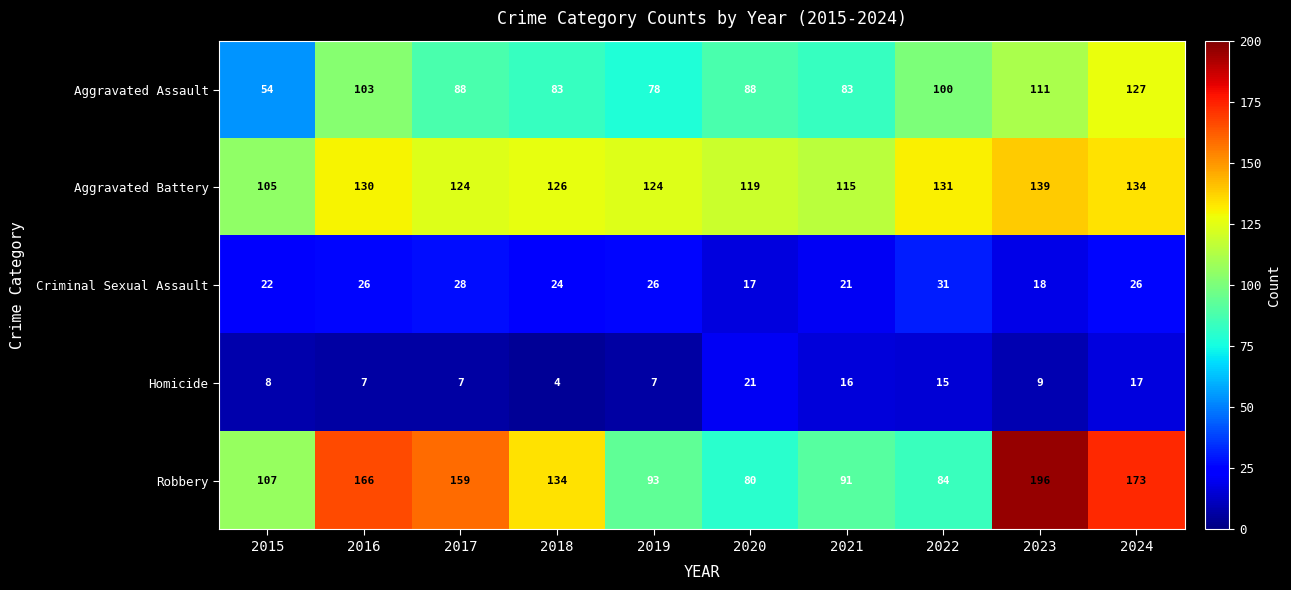

Count the number of categories in the chart.

10